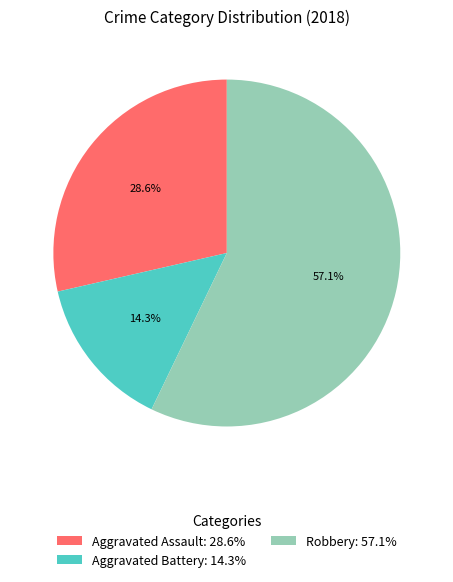

What is the ratio of the value at Aggravated Assault: 28.6% to the value at Robbery: 57.1%?

0.5